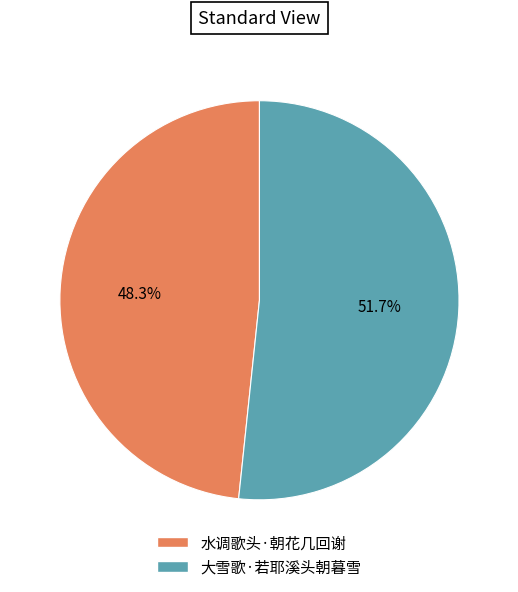

Is there a majority slice in this chart?

Yes